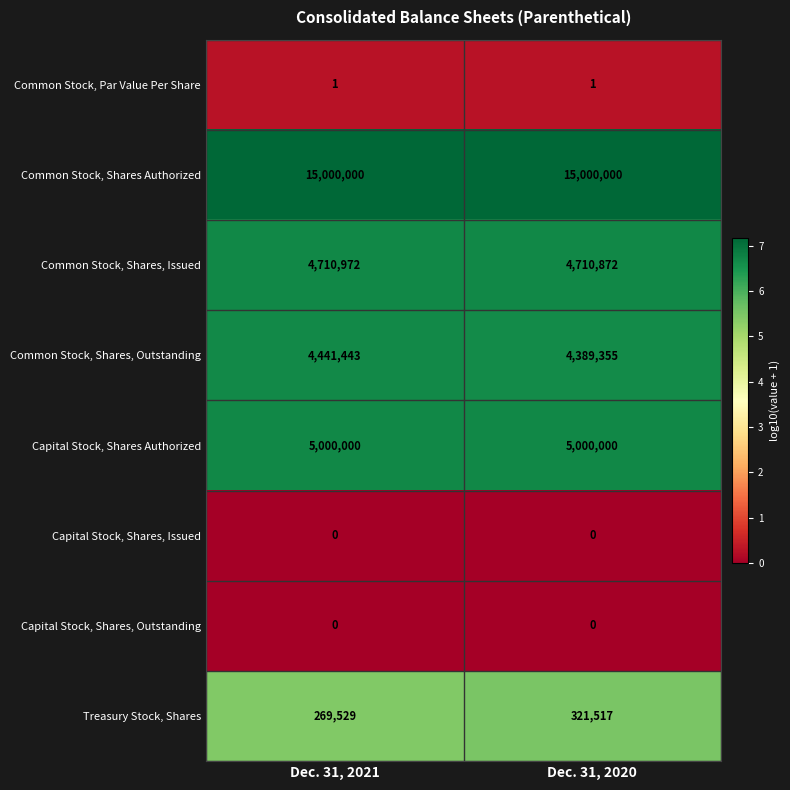

Rank the categories by Common Stock, Shares, Issued value from highest to lowest.

Dec. 31, 2021, Dec. 31, 2020